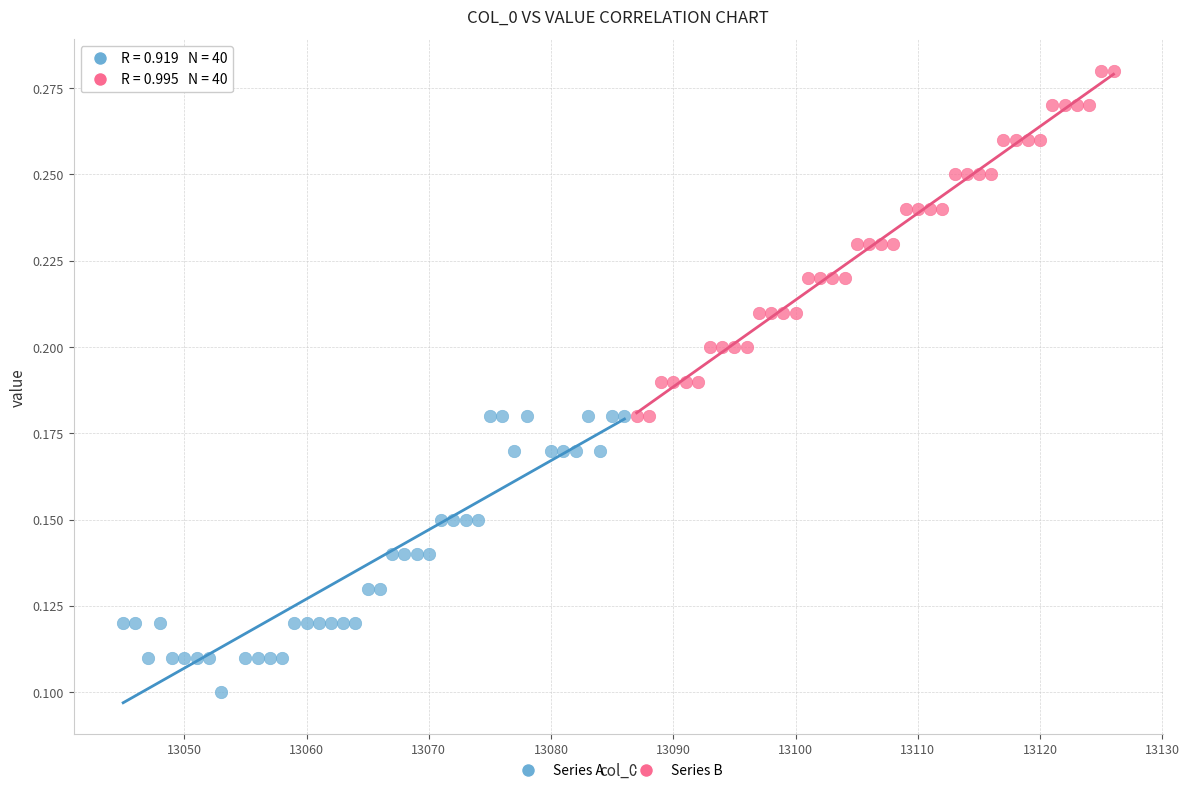

Which series contains the highest Y value?

Series B